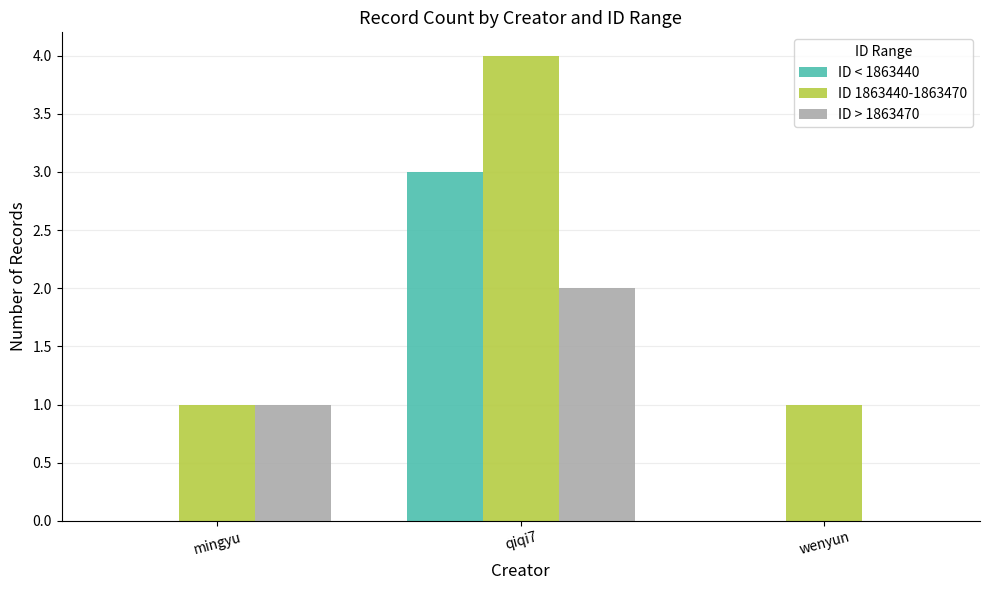

What is the difference between the ID > 1863470 values at mingyu and qiqi7?

1